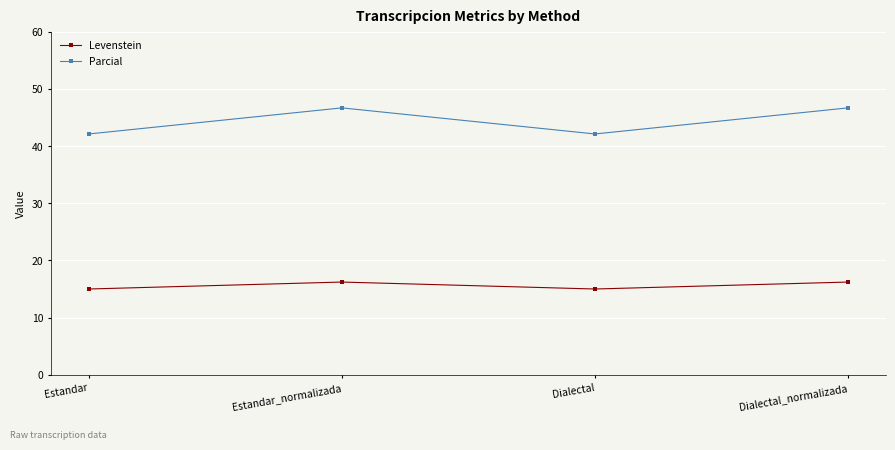

What is the label of the 3rd point from the right?

Estandar_normalizada